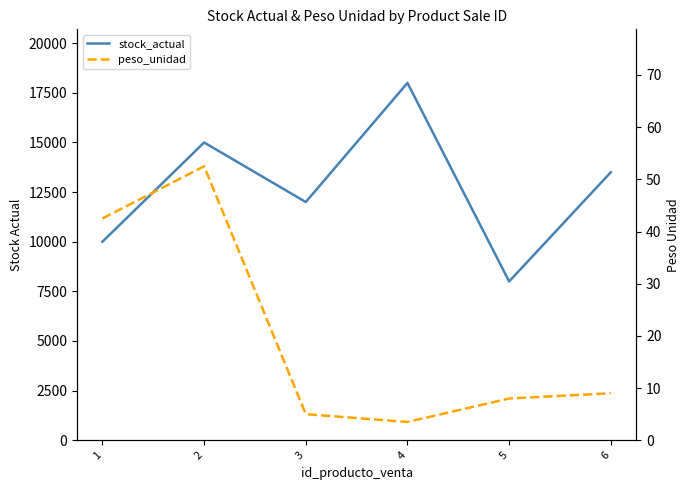

Is it true that stock_actual equals 4636.7 at 5?

False